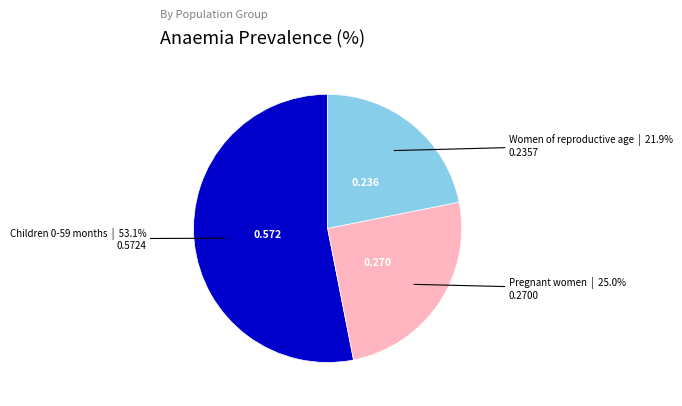

Is there a majority slice in this chart?

Yes